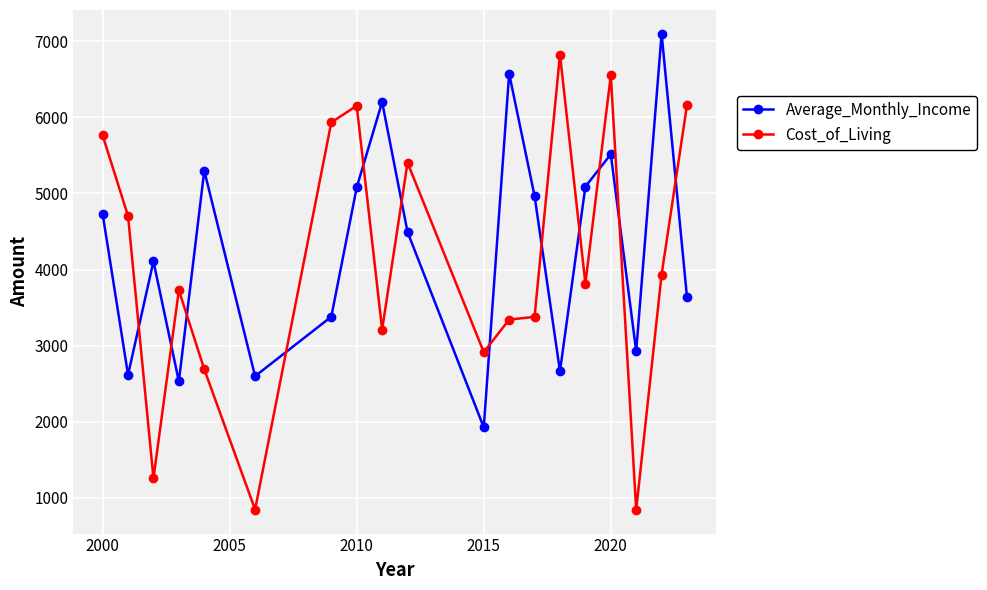

After their last crossing, which series has the higher values: Cost_of_Living or Average_Monthly_Income?

Cost_of_Living